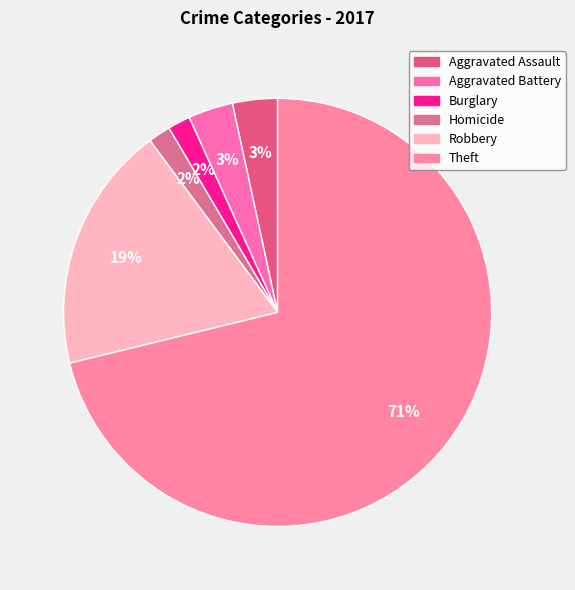

How many slices are in this pie chart?

6